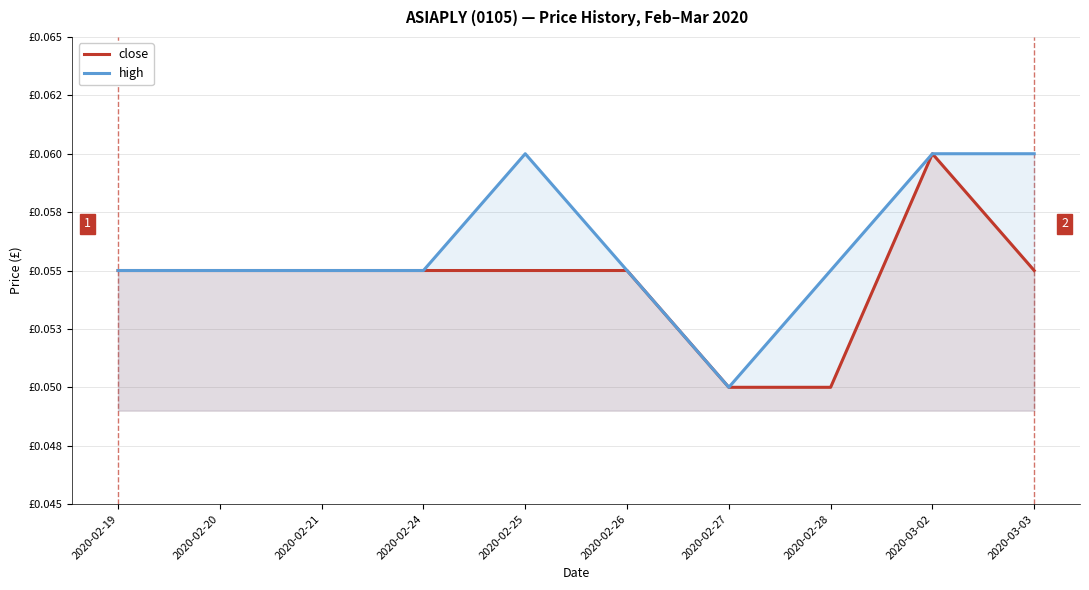

True or false: close and high intersect in this chart.

False